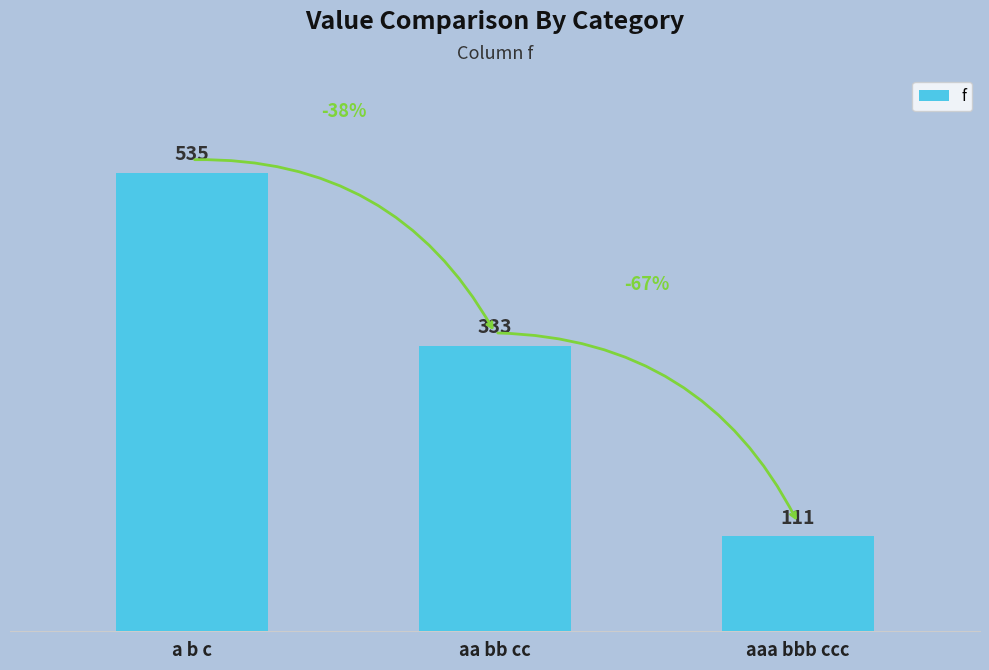

Does the chart contain any negative values?

No